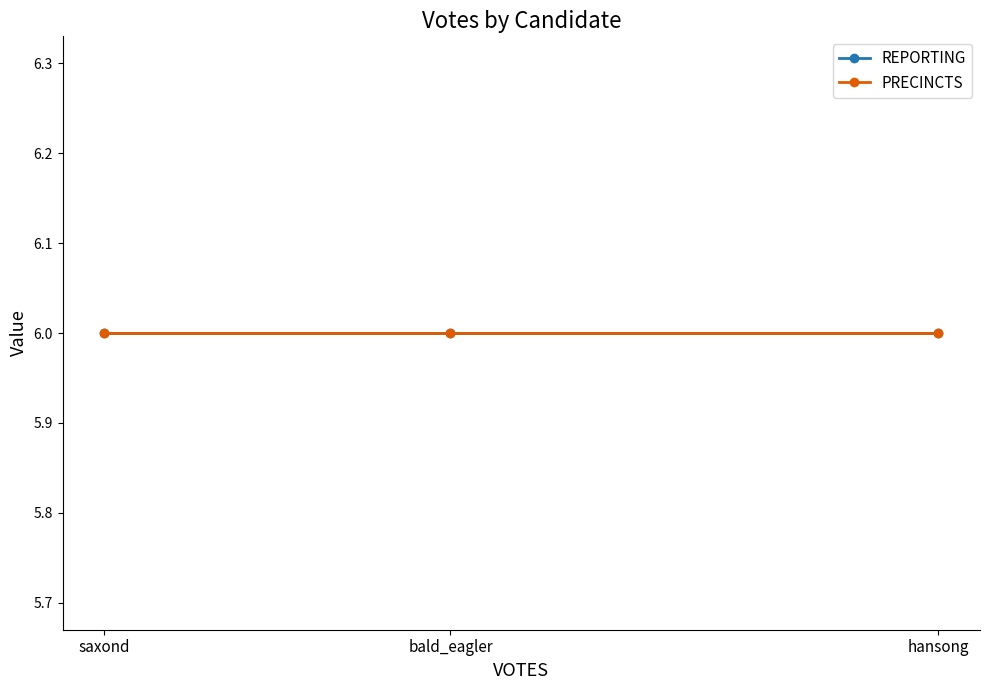

Which category has the lowest value across all series?

saxond